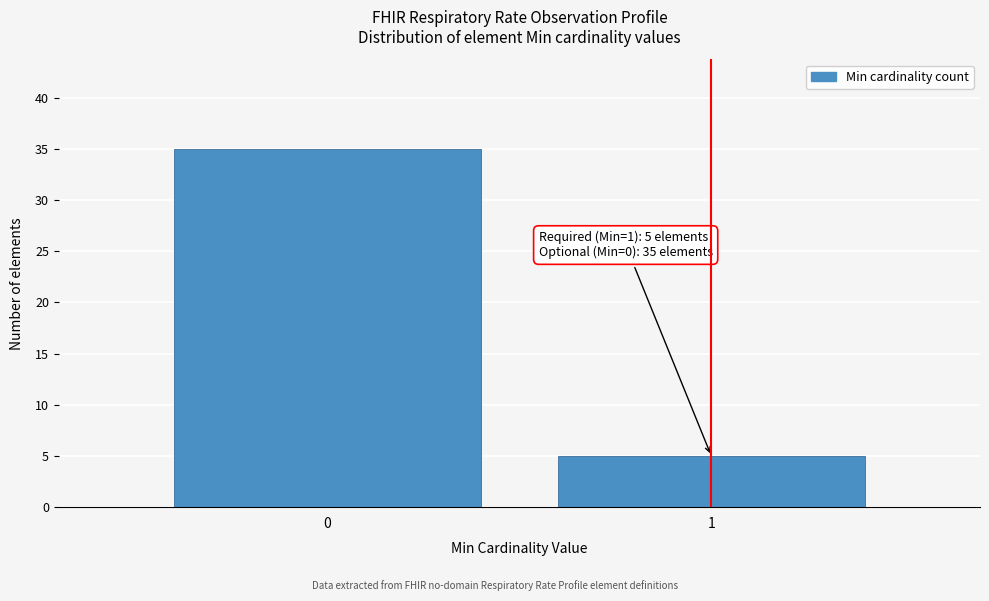

Reading left to right, list all the values displayed in this chart.

35	5